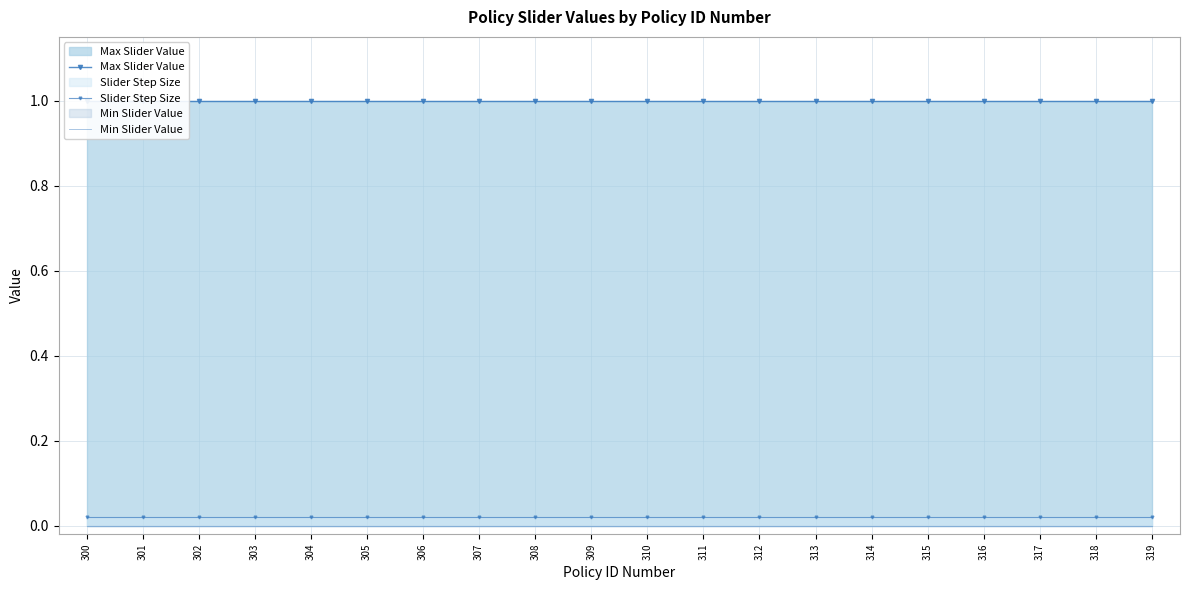

How many data points does each series have?

20